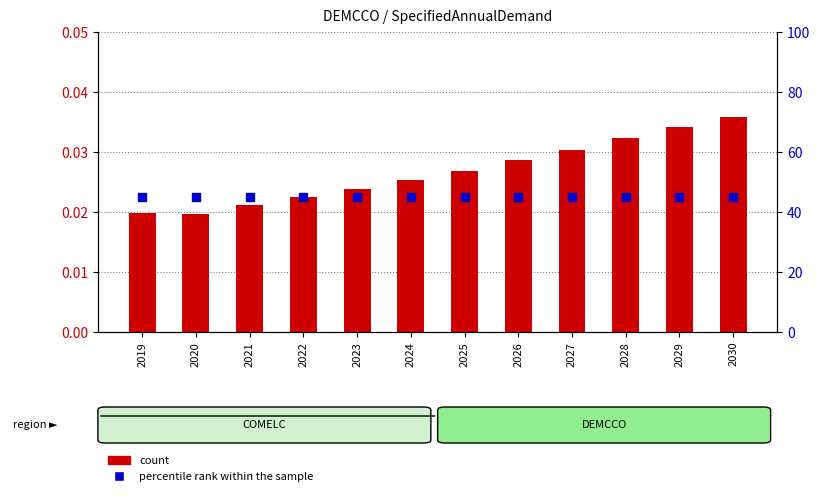

What are all the series names shown in the legend?

count, percentile rank within the sample